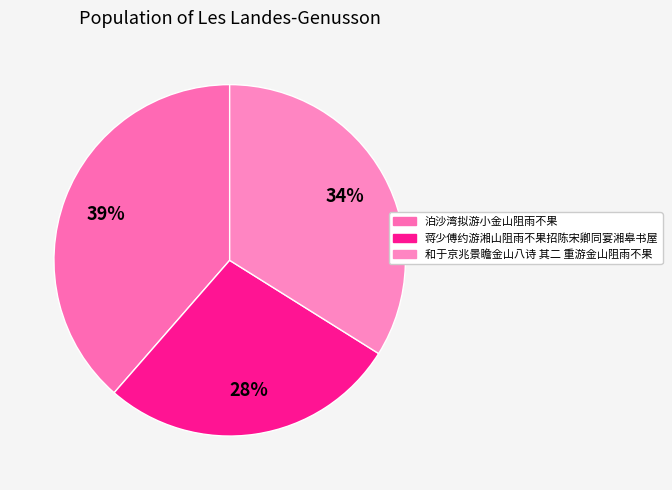

Is 和于京兆景瞻金山八诗 其二 重游金山阻雨不果 the majority of the pie?

No